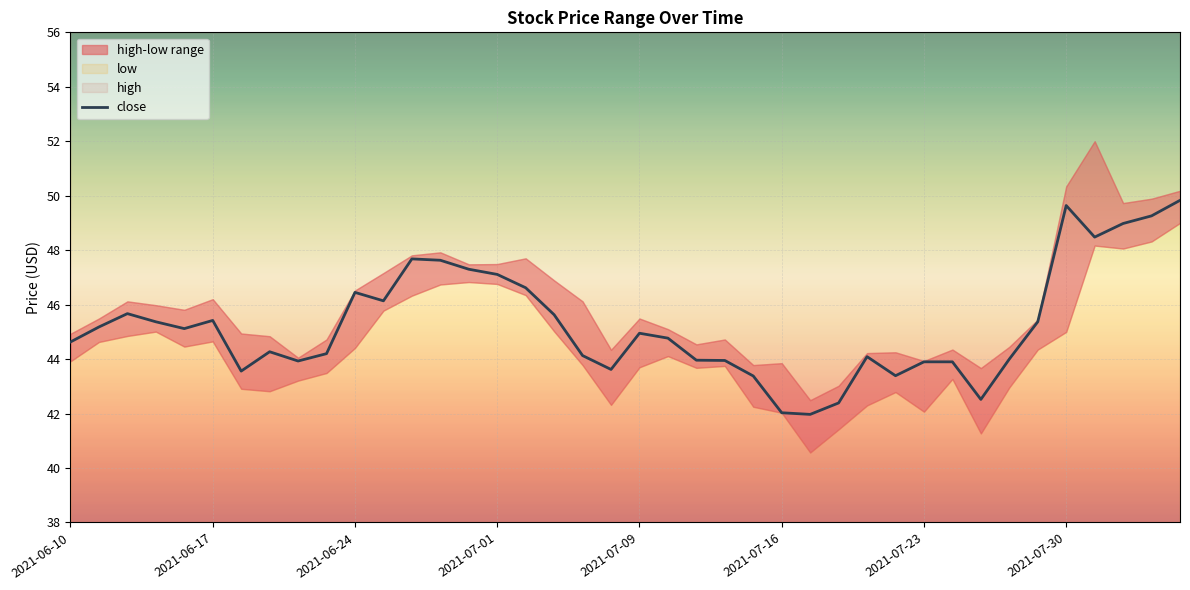

What is the difference between the maximum and minimum values?

7.9